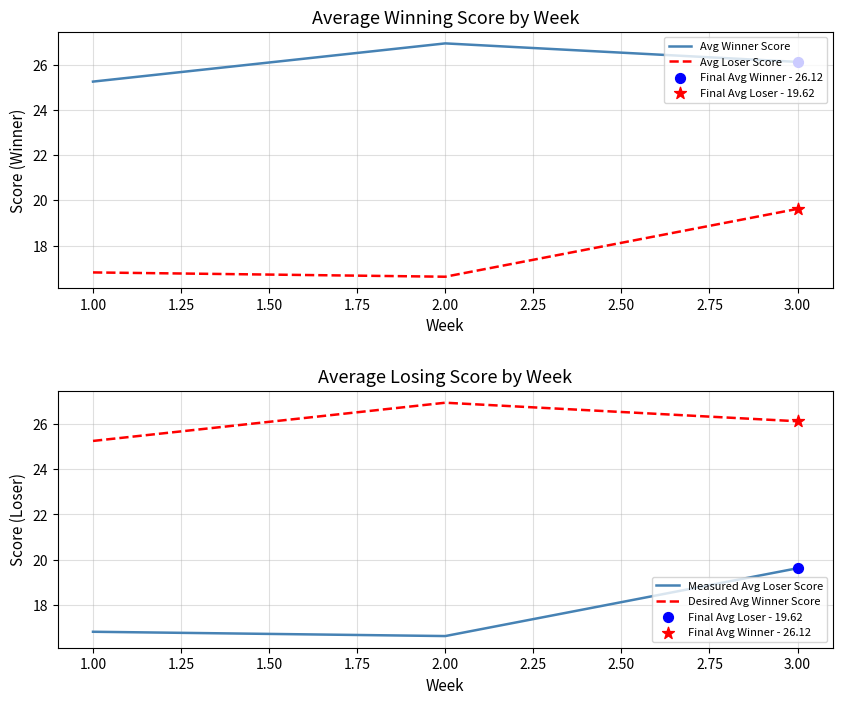

Is the value of Measured Avg Loser Score at 1.00 greater than the value of Desired Avg Winner Score at 1.25?

No